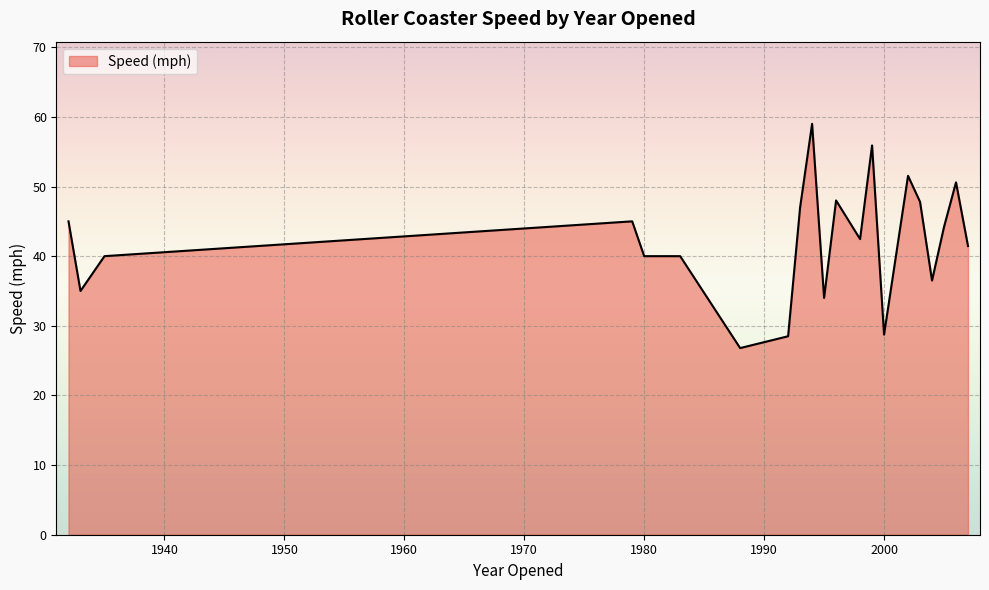

What is the smallest value displayed?

26.8